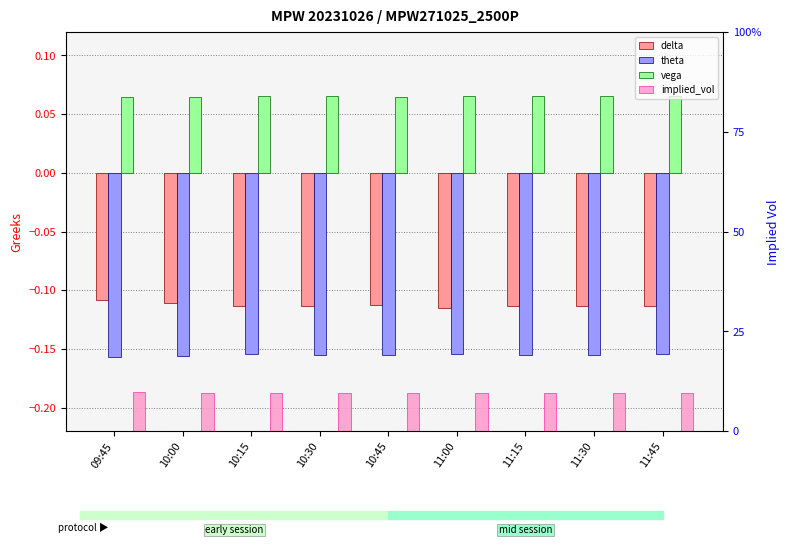

What position from the right is 10:00?

8